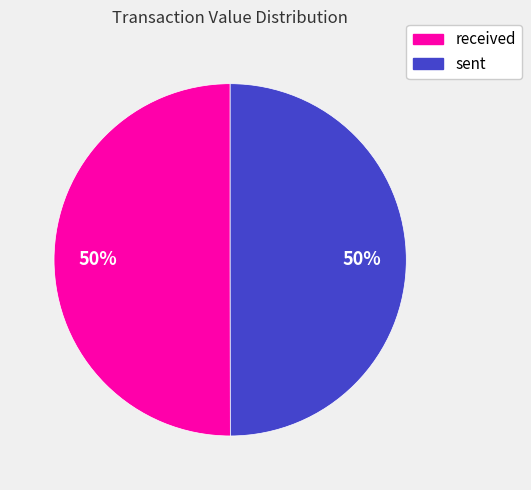

Approximately how many times larger is the value at received compared to sent?

1.0